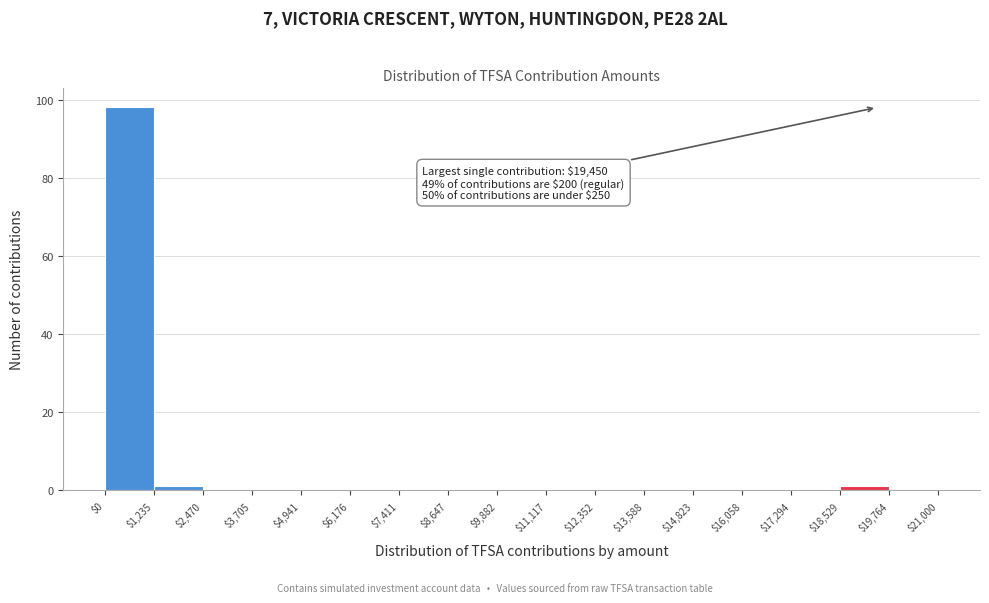

Which range on the x-axis has the tallest bar?

$0 to $1,235